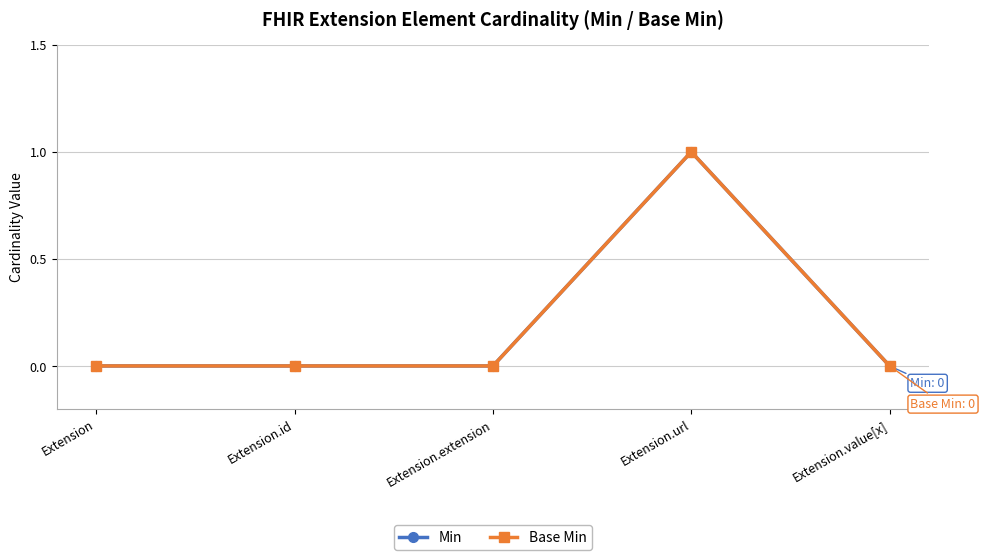

Is it true that Base Min equals 0 at Extension?

True